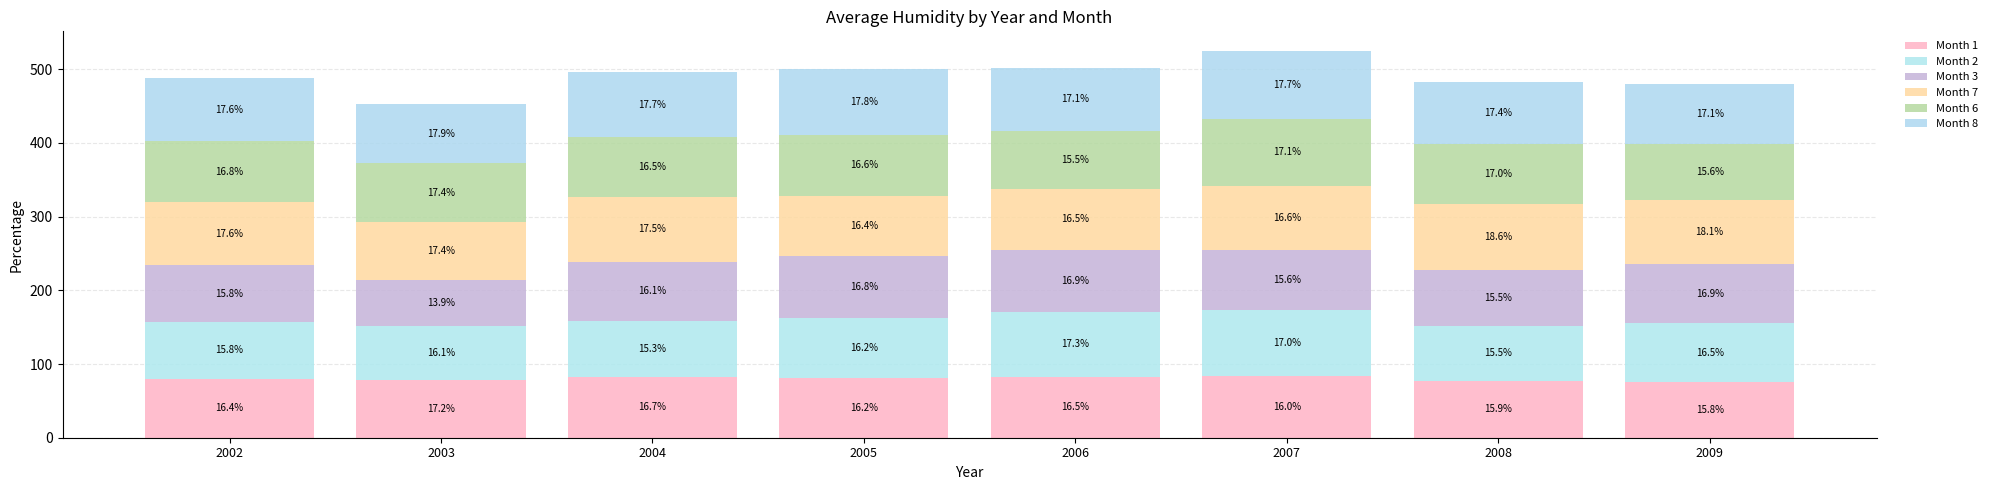

How many bars are there in total?

8